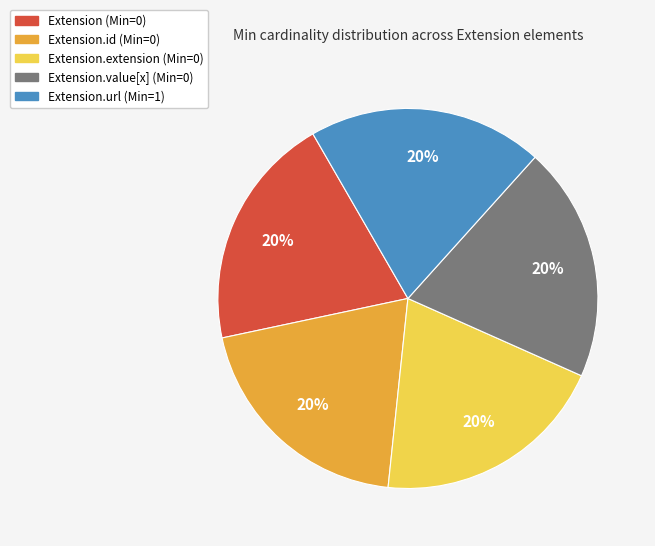

Does Extension.url (Min=1) account for over 50% of the chart?

No